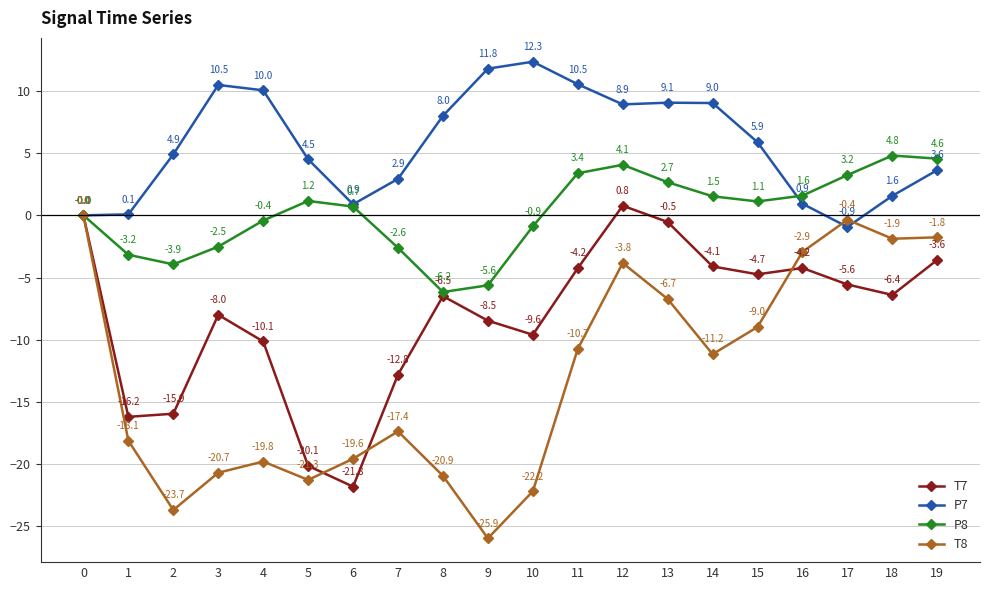

At which category is the sum across all series the highest?

12